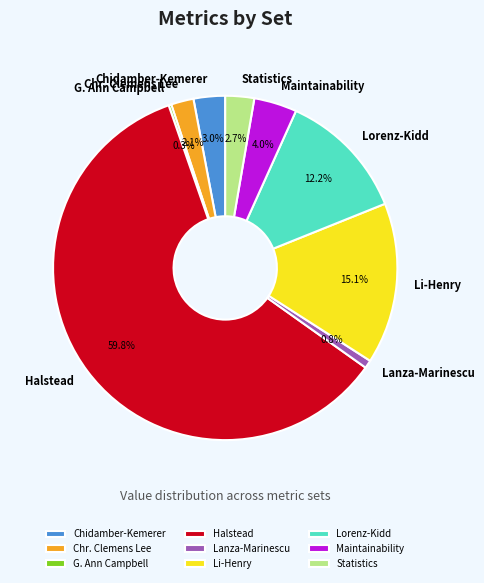

To the nearest percent, what is the average slice percentage?

11%